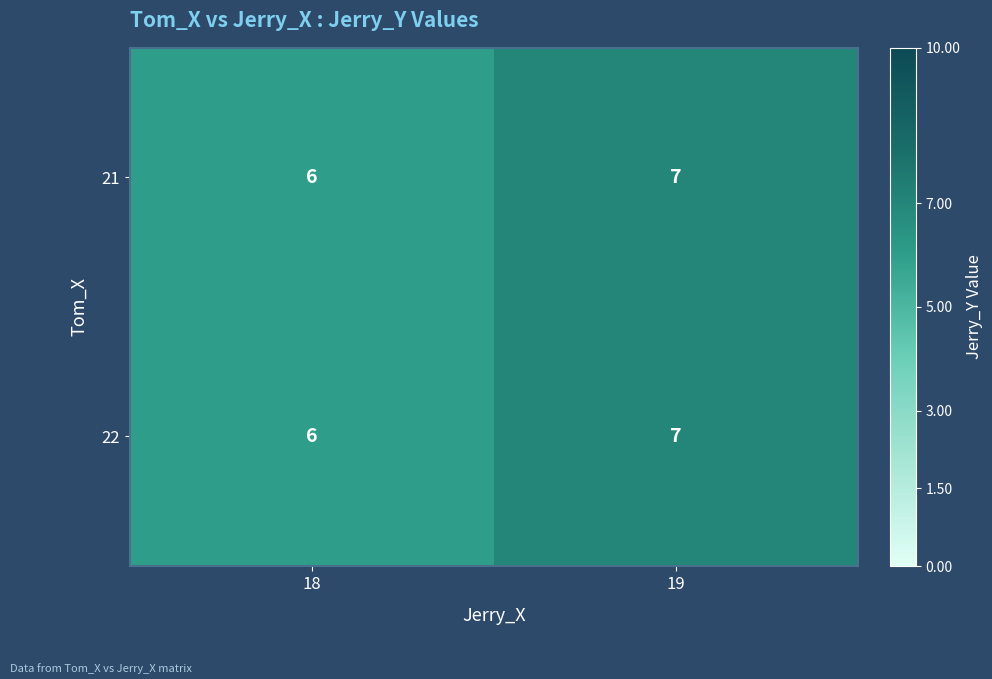

What is the total value across all series at 18?

12